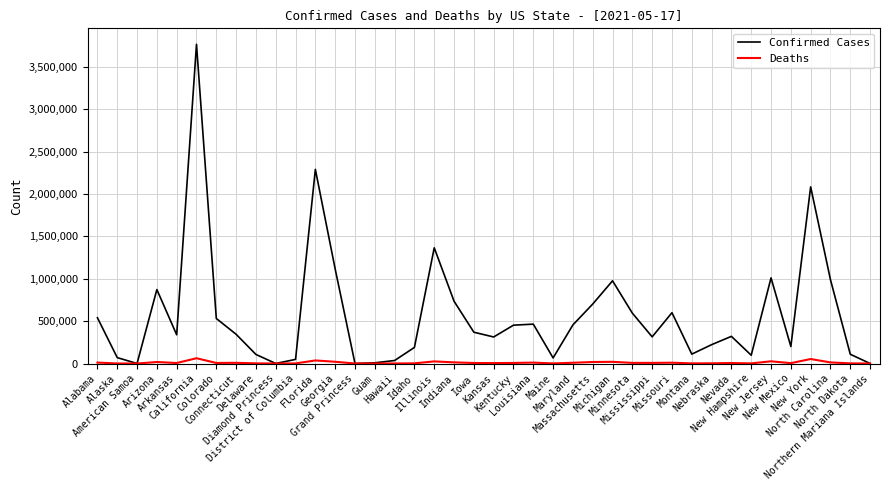

What is the greatest value displayed?

3768805